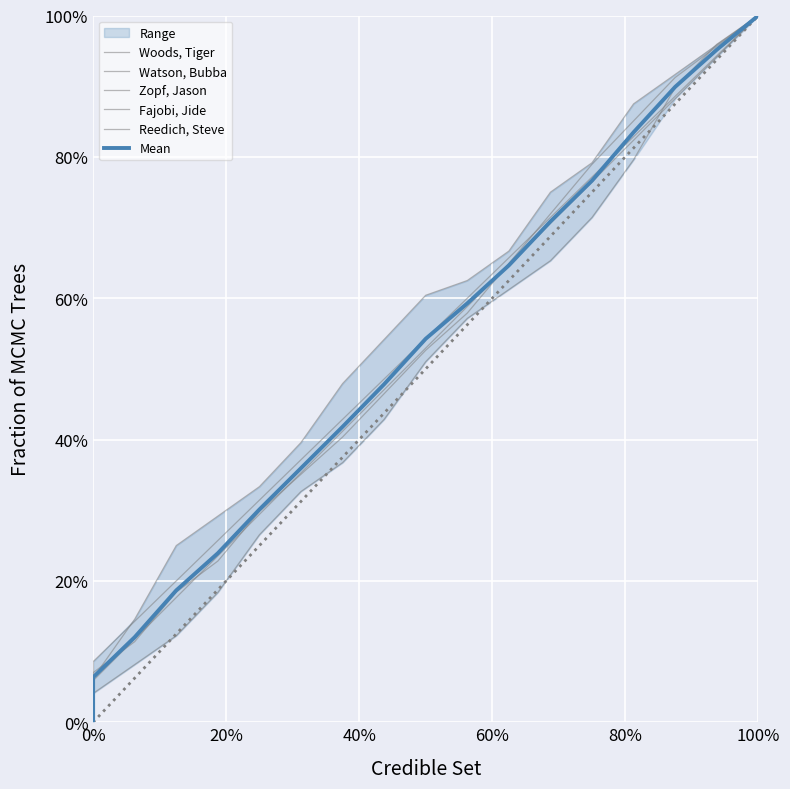

How many intersections are there between Zopf, Jason and Watson, Bubba?

1